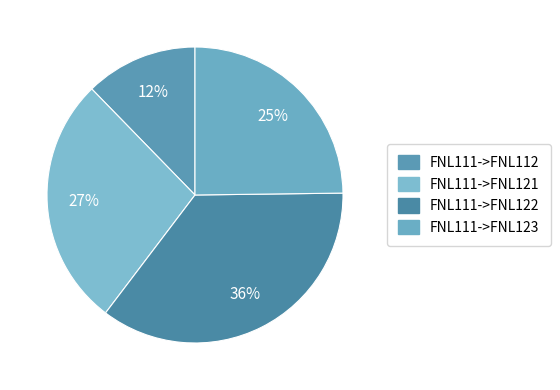

Is it true that FNL111->FNL121 is 35% of the pie?

False